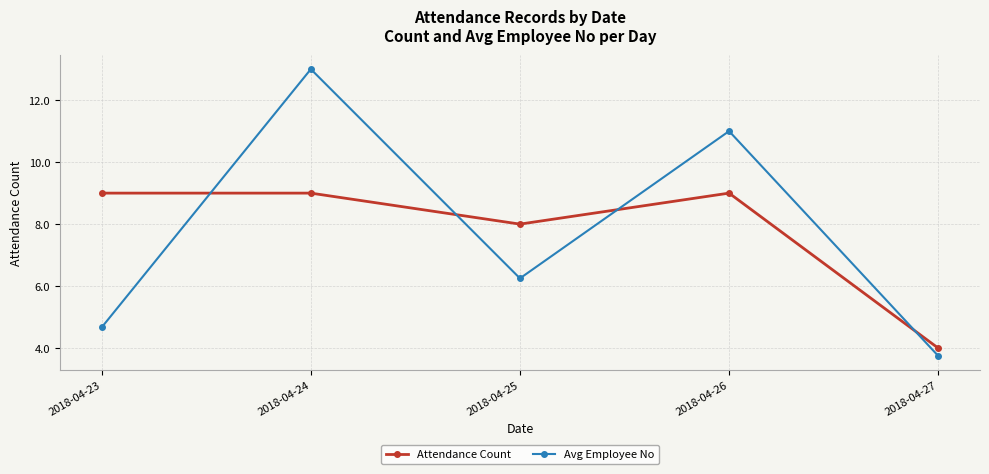

At which category is the sum across all series the highest?

2018-04-24